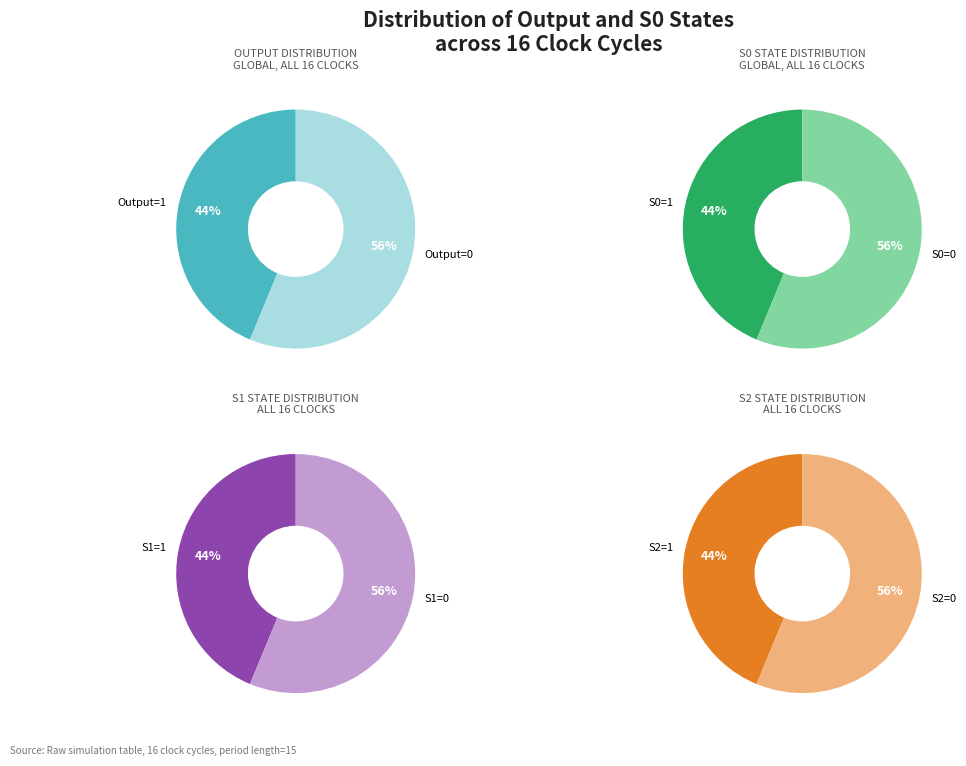

Rank the categories by value from highest to lowest.

Output=0 (S0=0), Output=1 (S0=1)